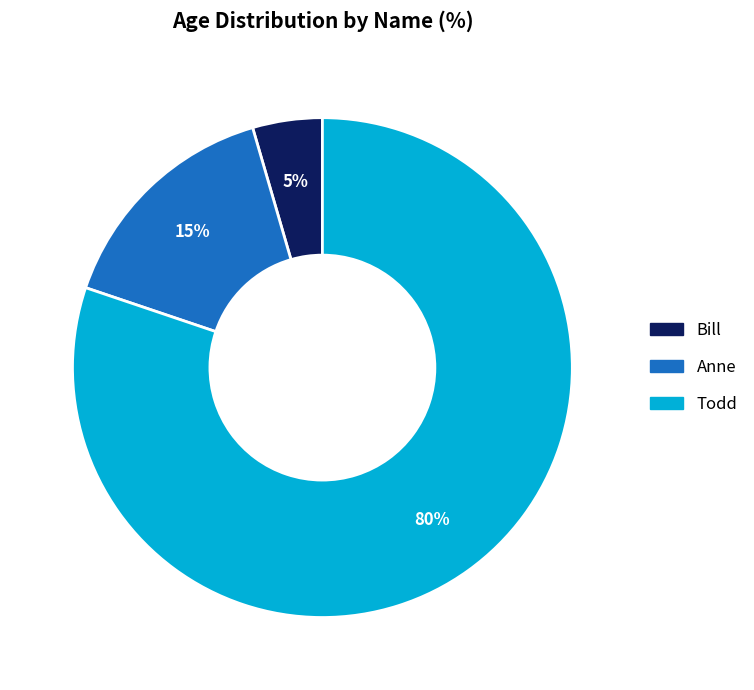

What is the majority slice?

Todd